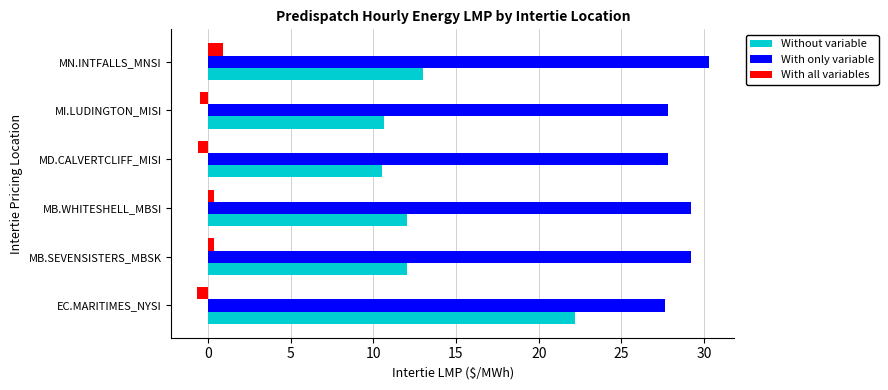

What is the difference between the maximum and second lowest values in the With all variables series?

1.5